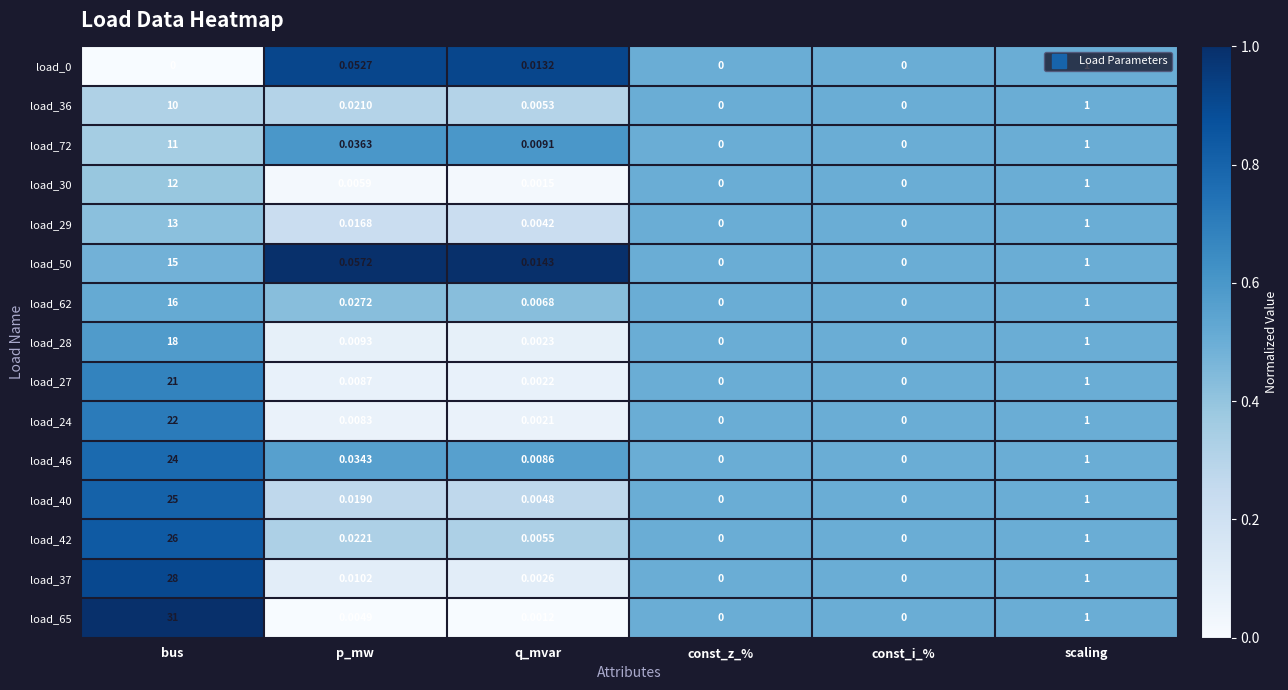

How many series are shown in this chart?

15